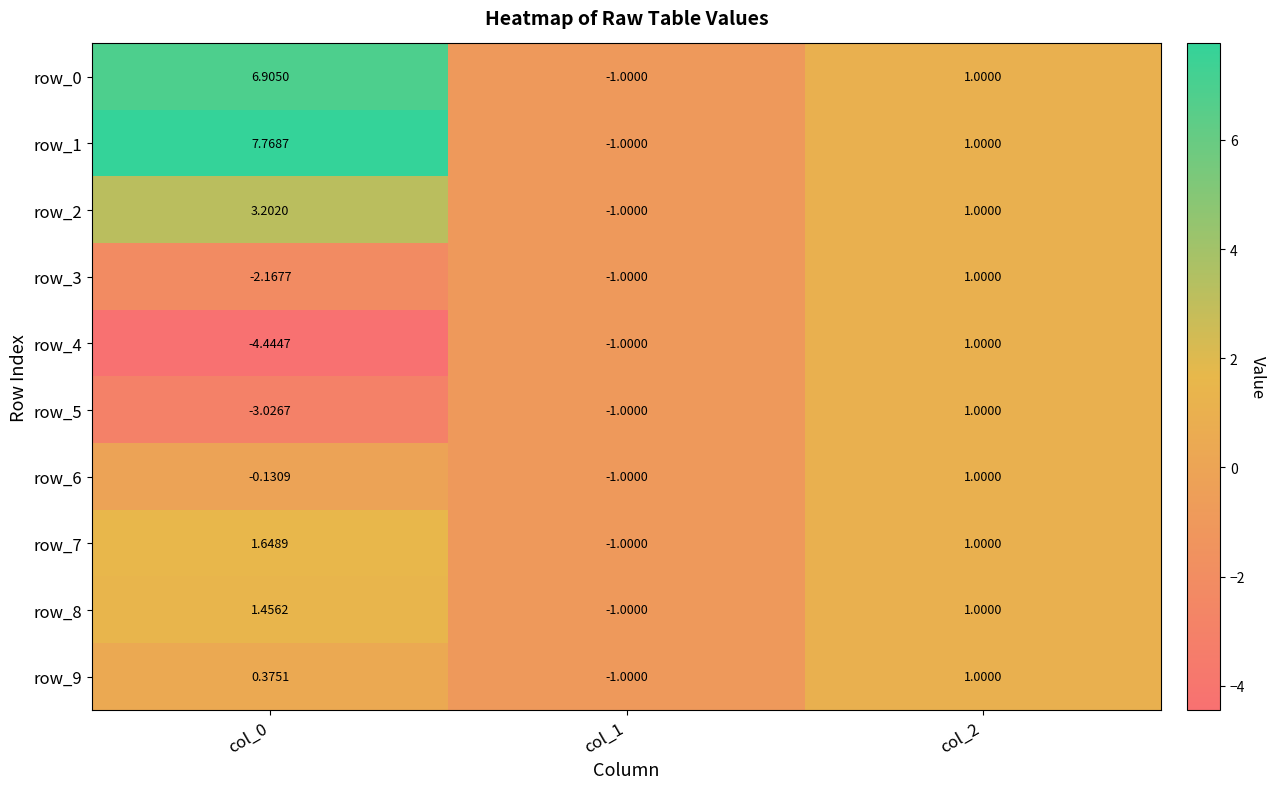

Is the value of row_2 at col_2 greater than the value of row_9 at col_1?

Yes